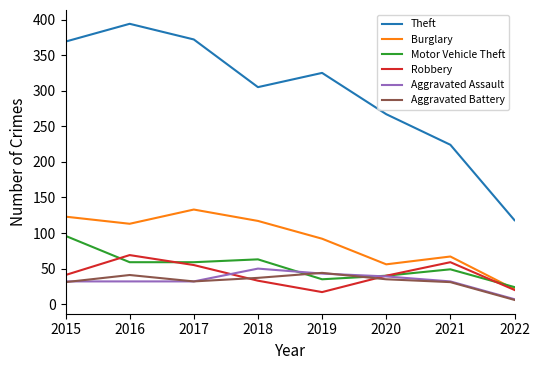

What is the difference between the highest and lowest values at 2016?

362